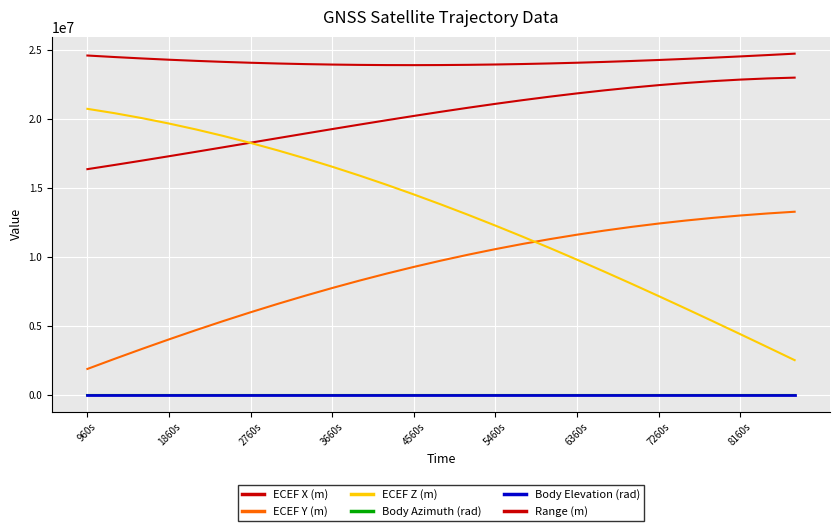

What is the difference between the maximum and second lowest values in the Body Azimuth (rad) series?

0.9